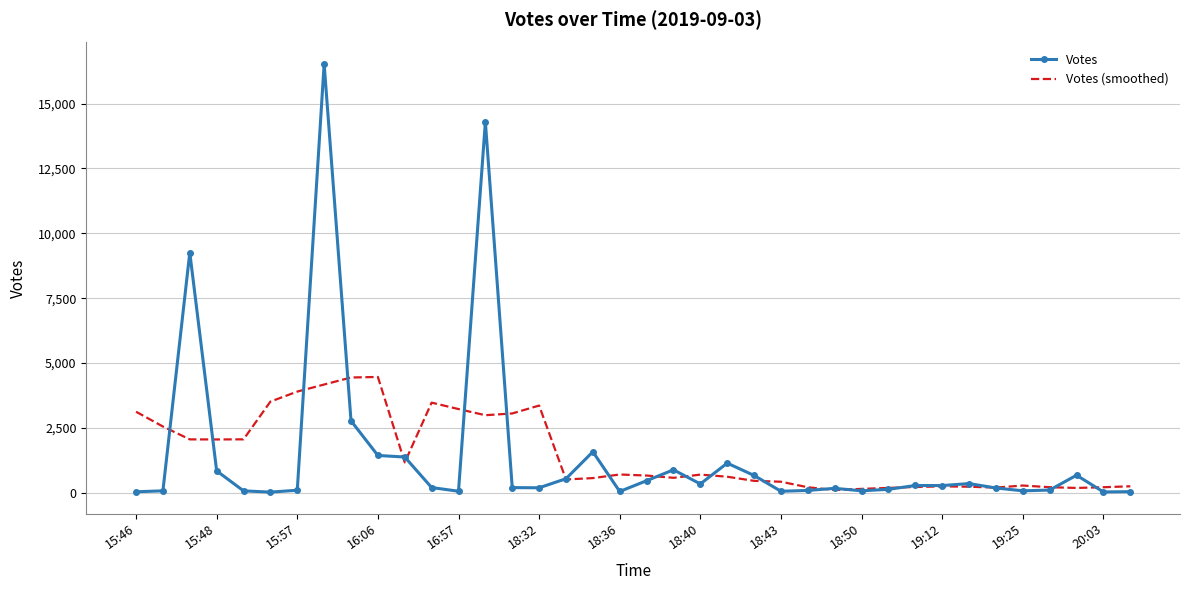

What is the maximum value for Votes (smoothed)?

4466.6